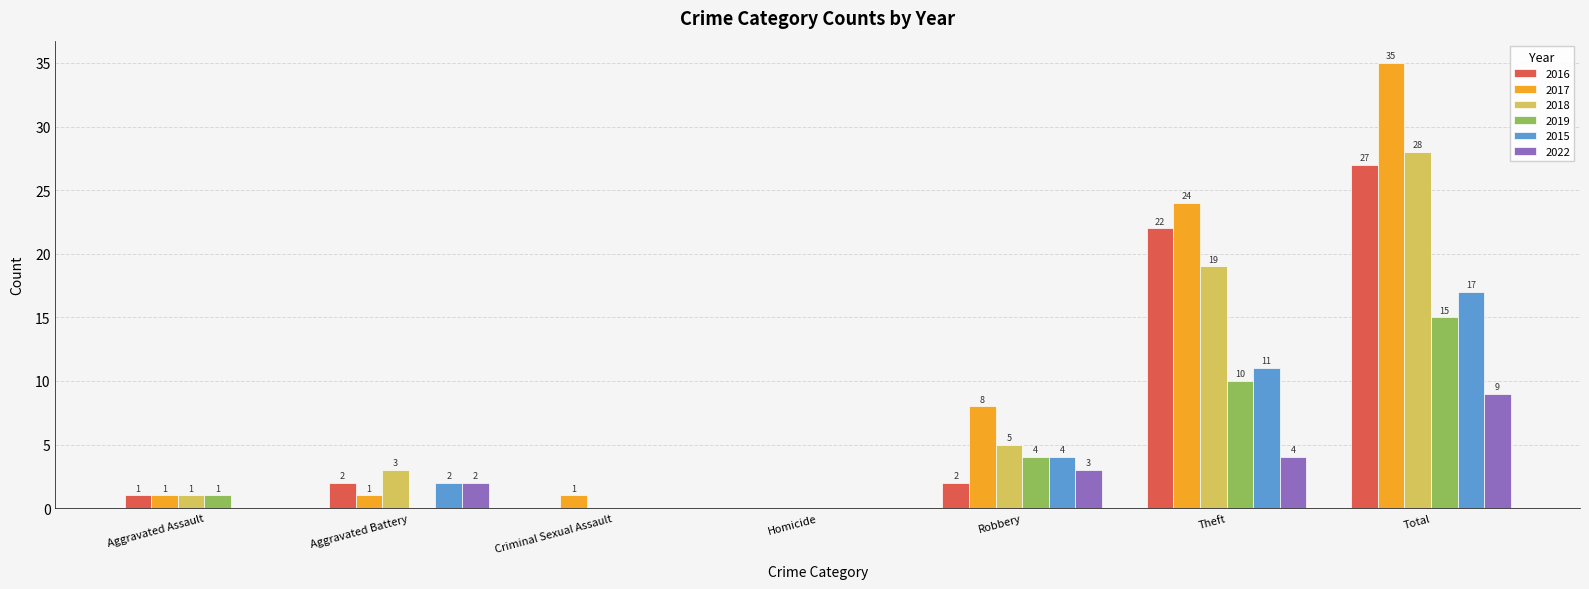

Between Criminal Sexual Assault and Homicide, which series saw the biggest shift?

2017